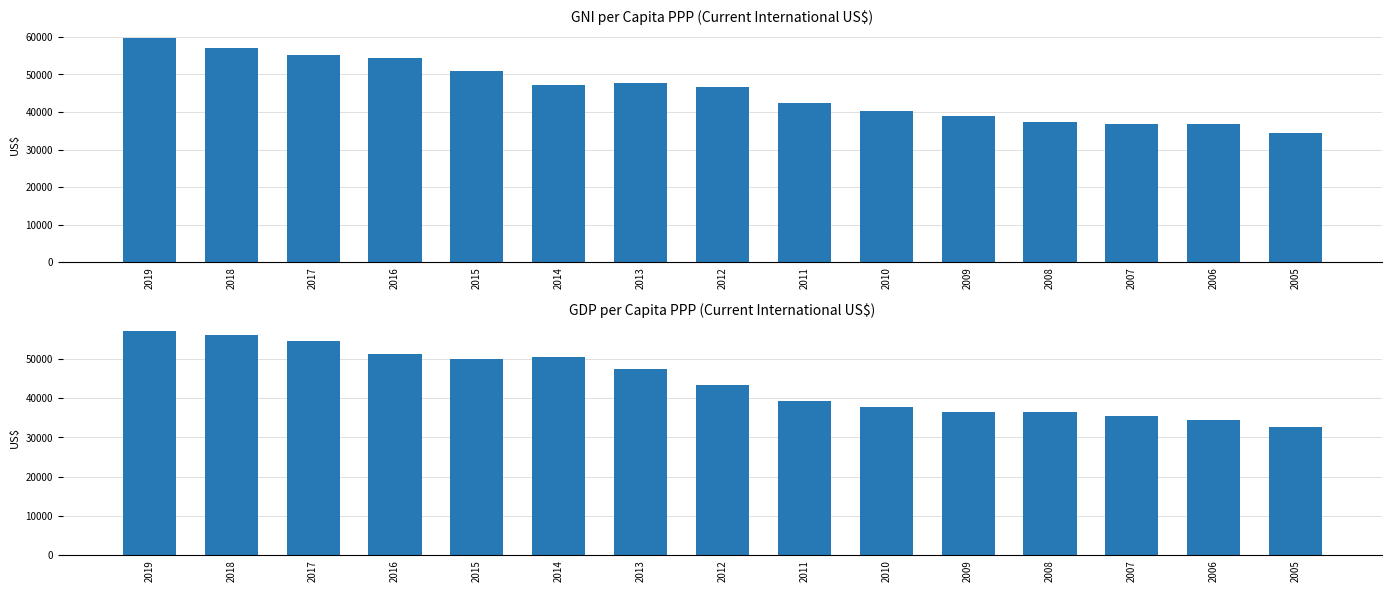

Which label corresponds to the largest value in the chart?

2019